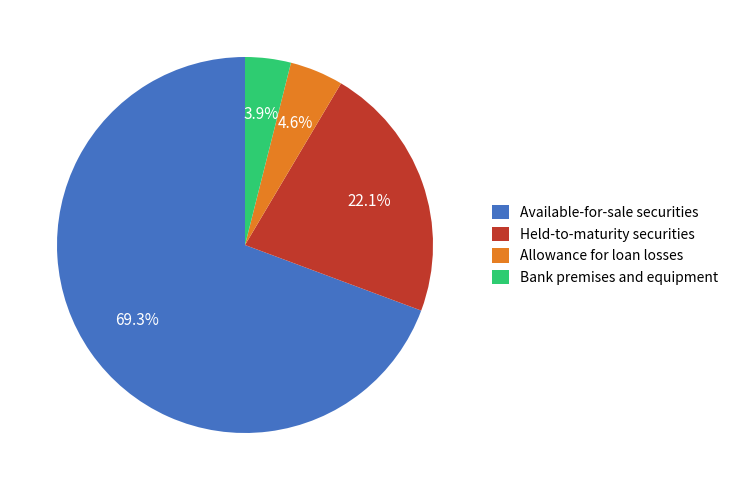

Which has a higher value, Available-for-sale securities or Held-to-maturity securities?

Available-for-sale securities